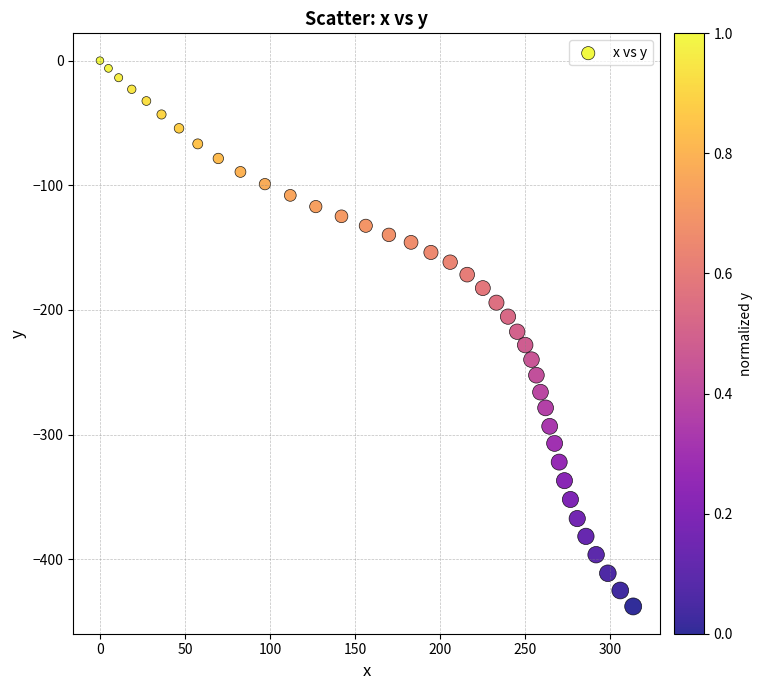

What is the range of Y values (max minus min)?

437.9